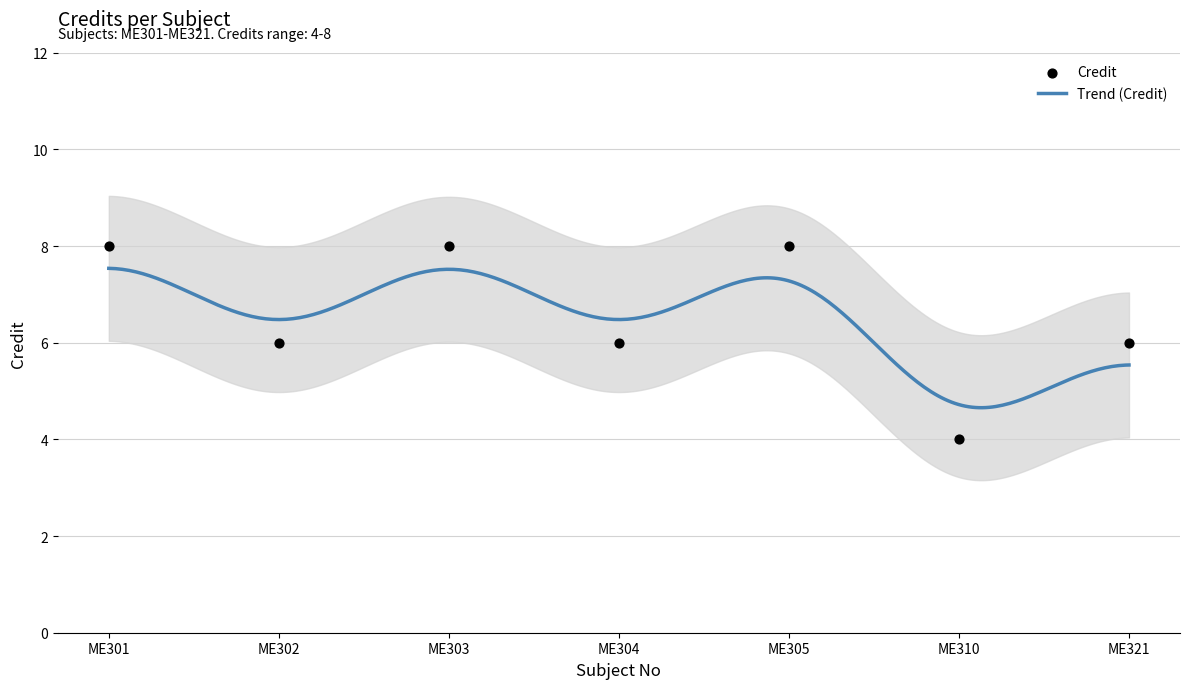

Which has a higher value, ME302 or ME321?

ME302